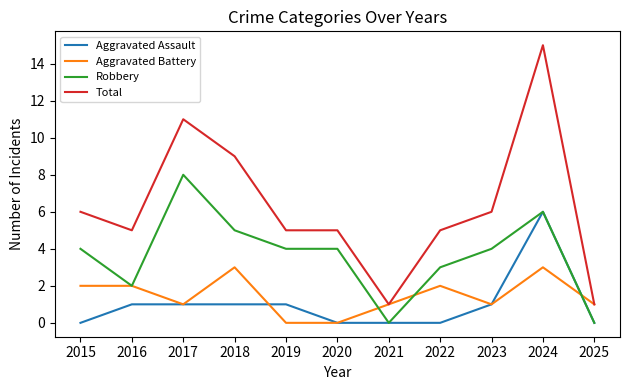

The value of Aggravated Assault at 2022 is -3. True or false?

False